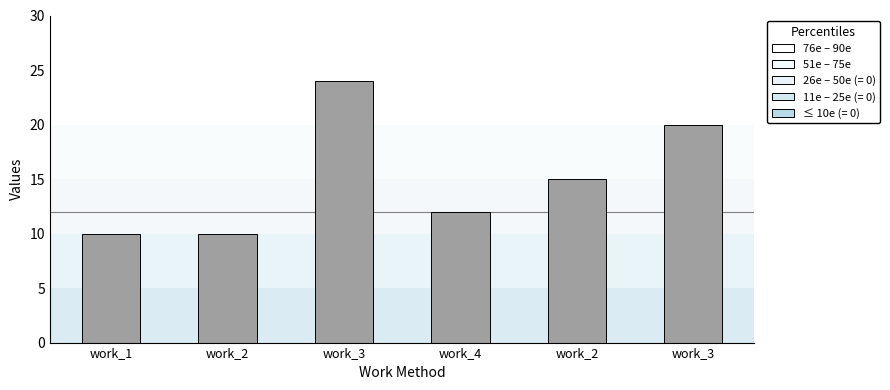

Where does the data first go above 15?

work_3